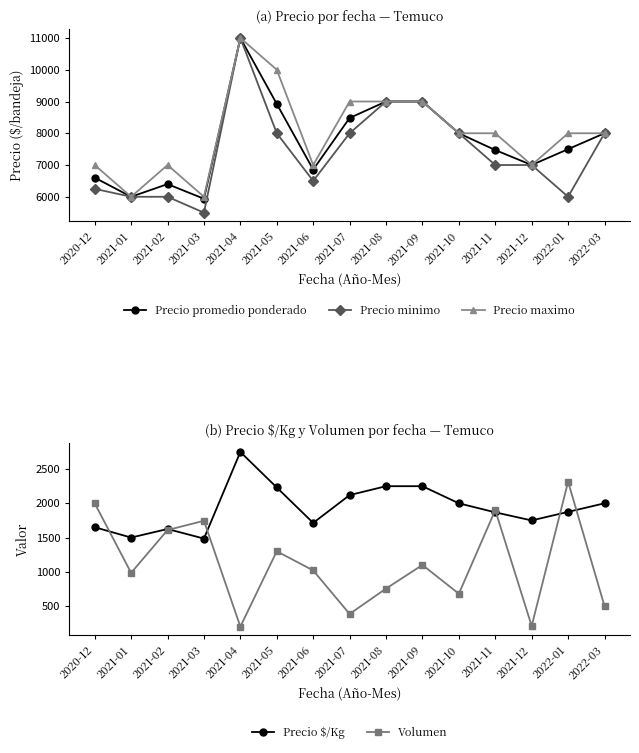

True or false: Precio $/Kg and Precio promedio ponderado cross at least once.

False